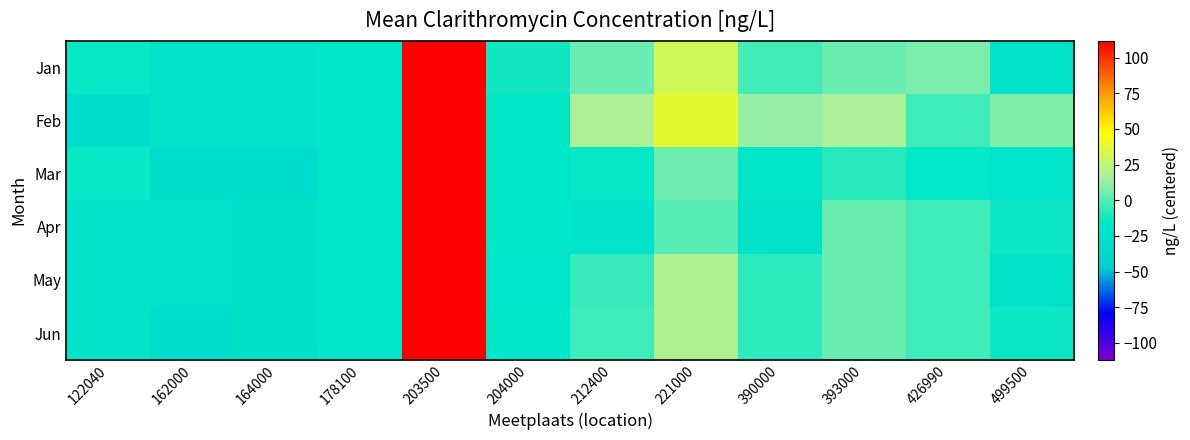

Count the number of data series in this chart.

6